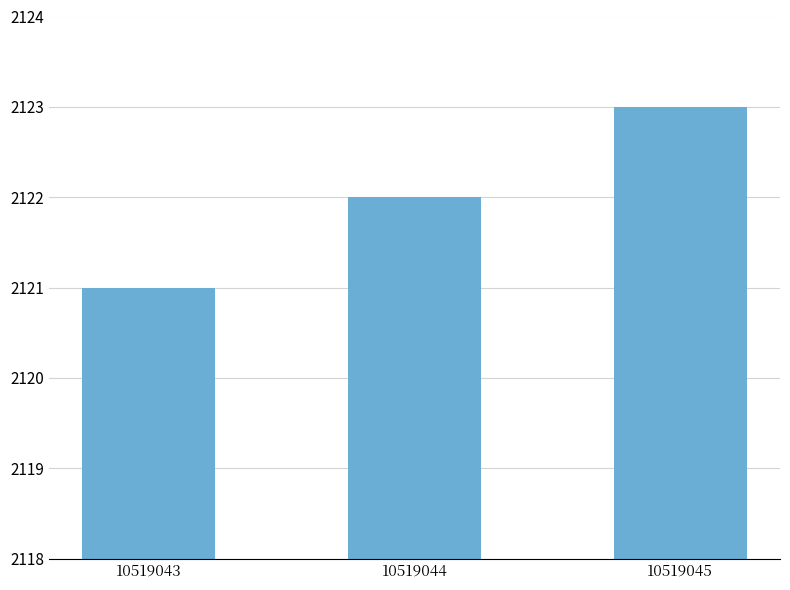

How many distinct data groups are displayed?

1